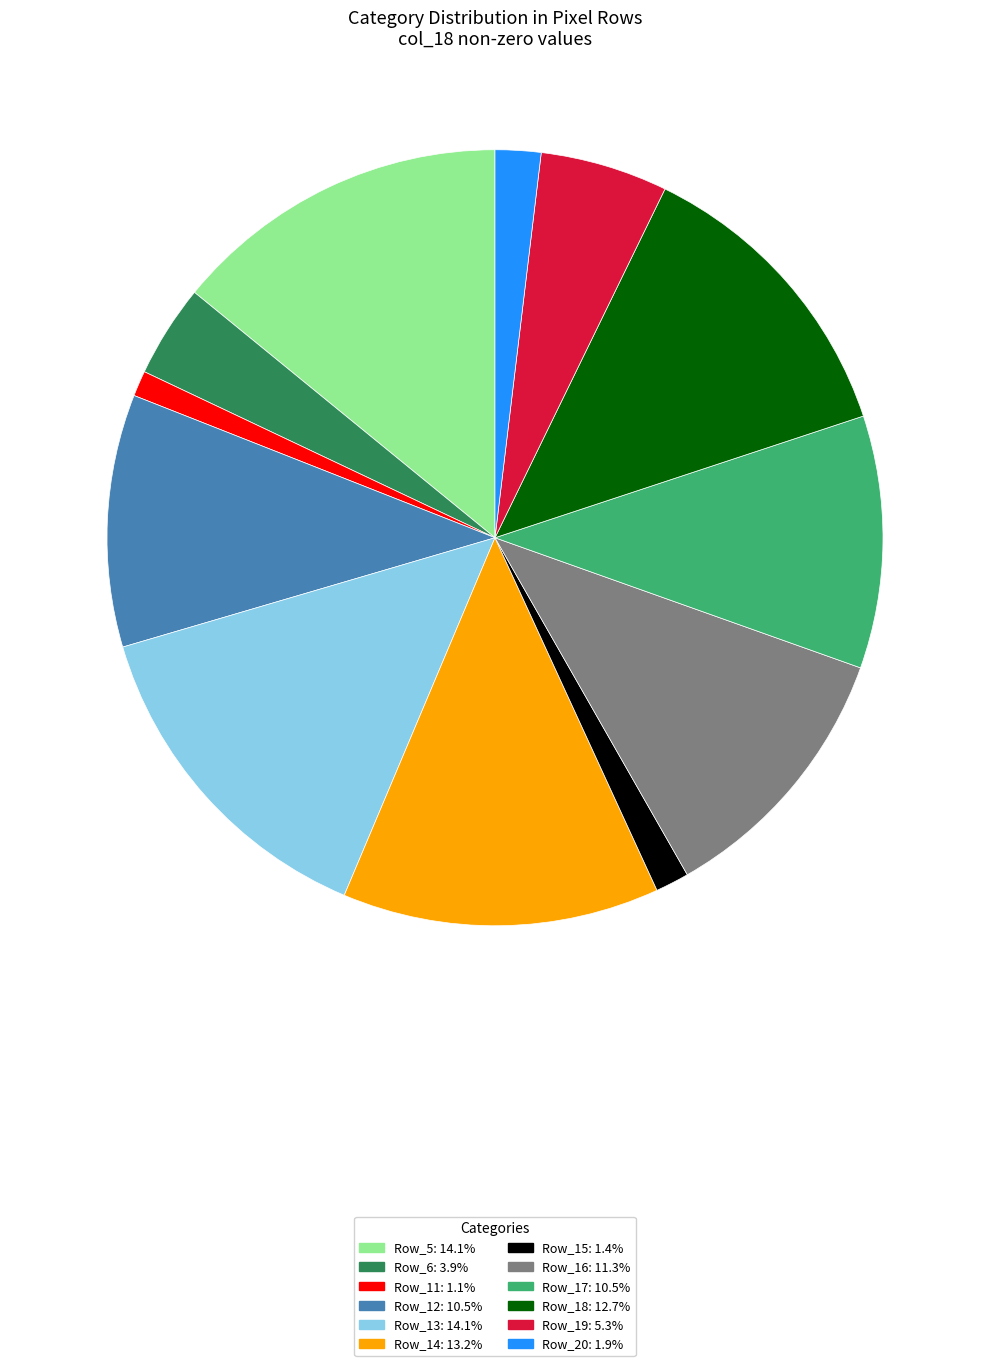

Count the number of slices in the pie.

12